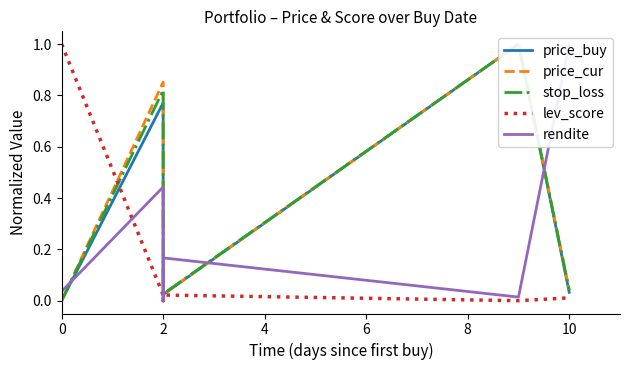

Rank the series by their maximum value, from highest to lowest.

price_buy, price_cur, stop_loss, lev_score, rendite